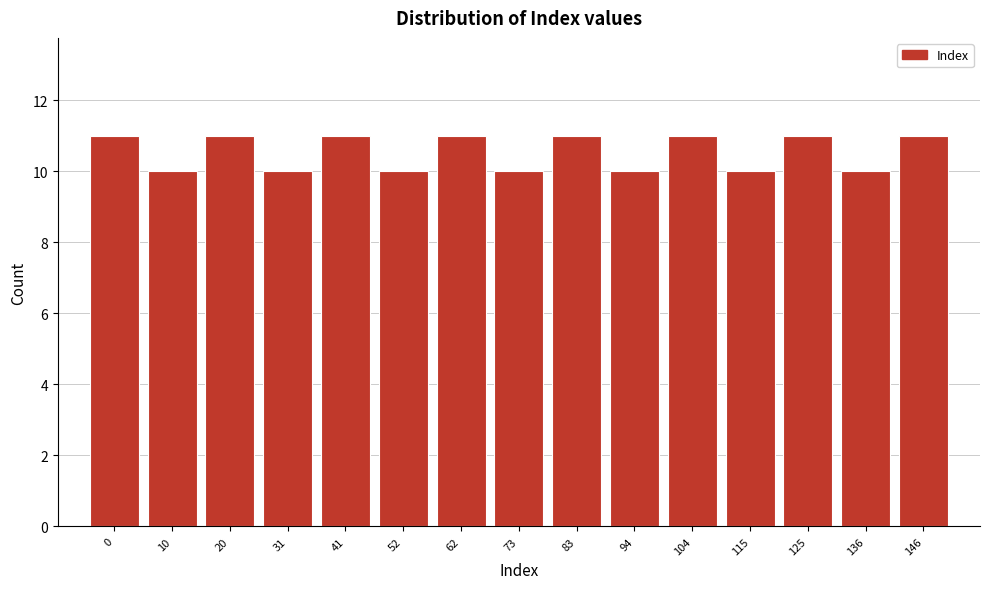

Reading right to left, extract all data points from this chart.

11	10	11	10	11	10	11	10	11	10	11	10	11	10	11